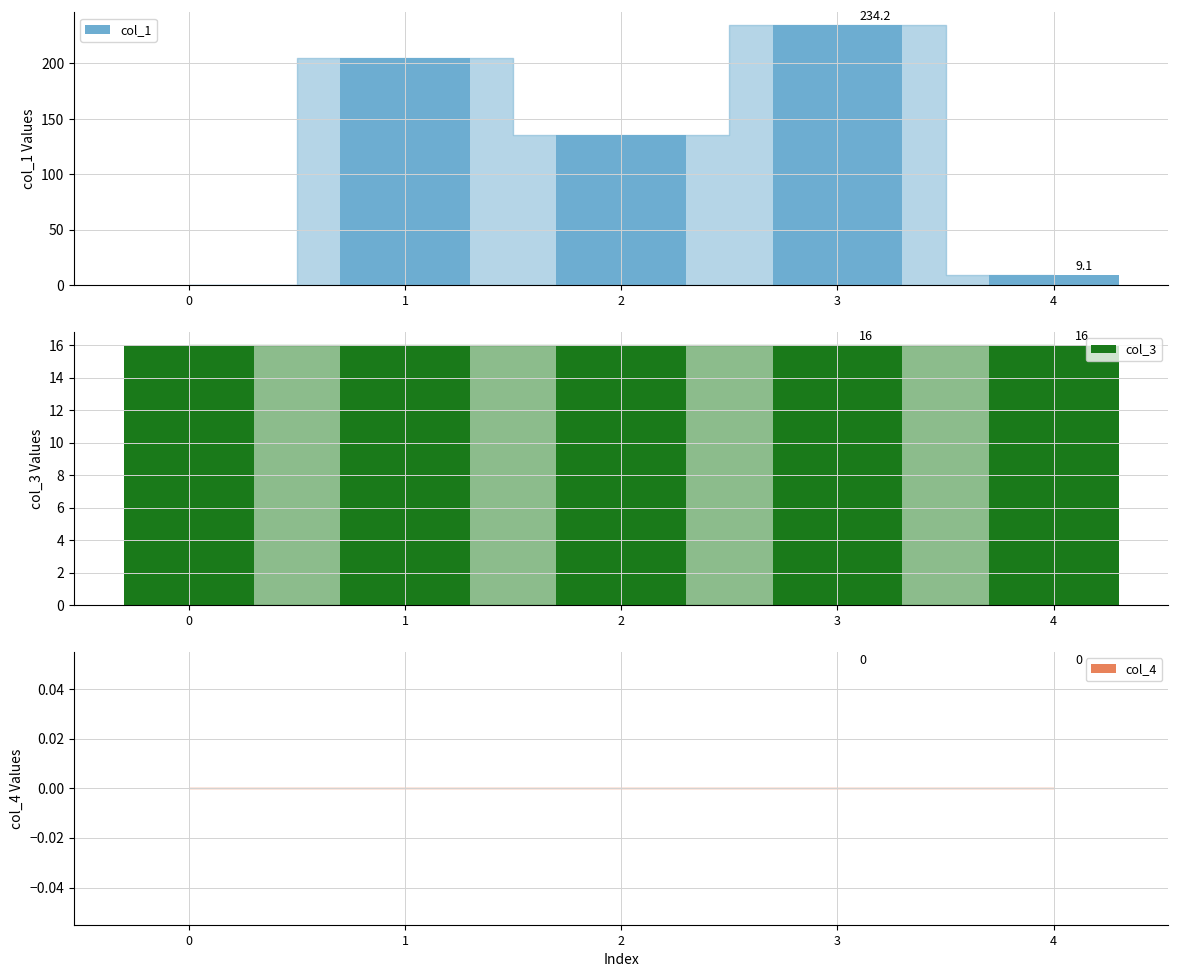

The value of col_1 at 2 is 207.9. True or false?

False